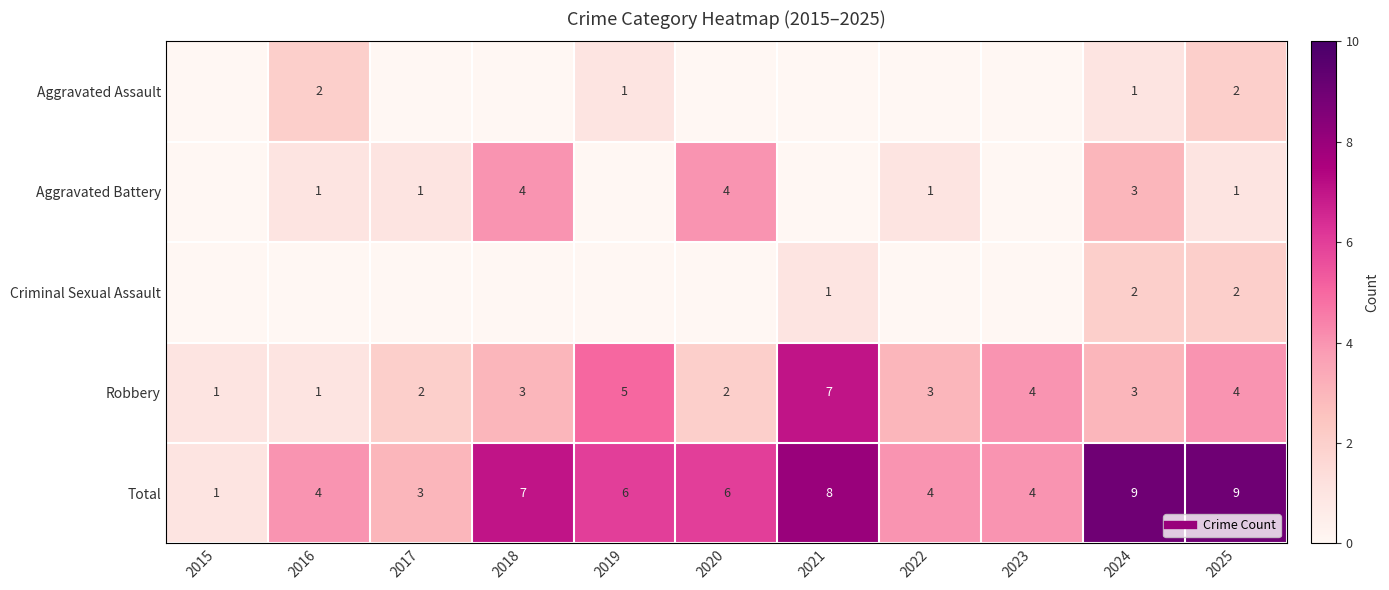

Read the Total value at 2019.

6